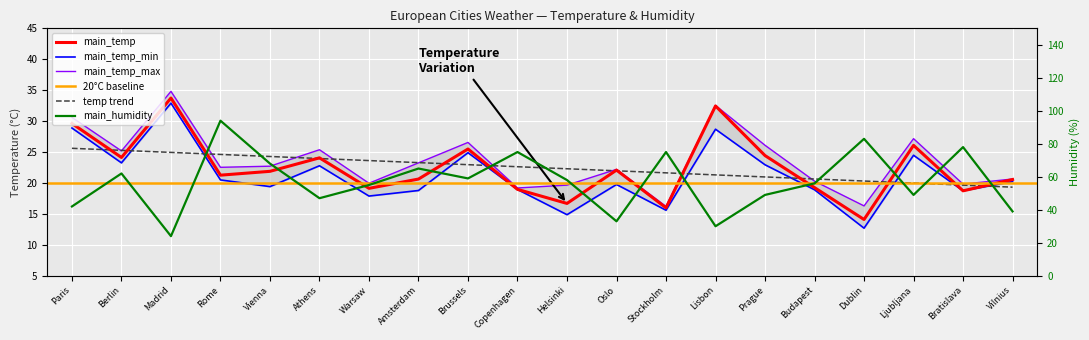

Rank the categories by main_temp value from lowest to highest.

Dublin, Stockholm, Helsinki, Bratislava, Copenhagen, Warsaw, Budapest, Vilnius, Amsterdam, Rome, Vienna, Oslo, Athens, Berlin, Prague, Brussels, Ljubljana, Paris, Lisbon, Madrid